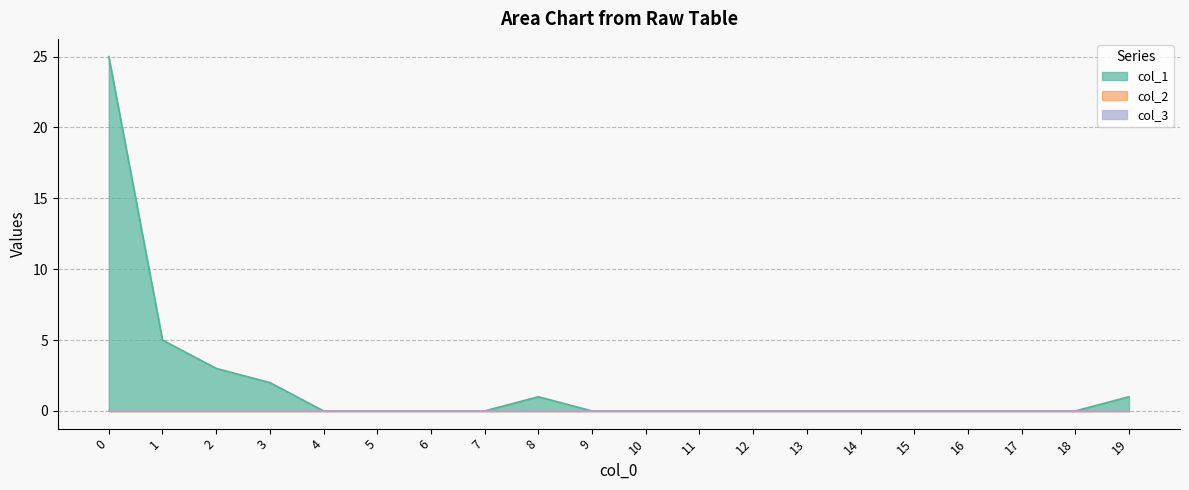

Which series changed the most between 5 and 10?

col_1